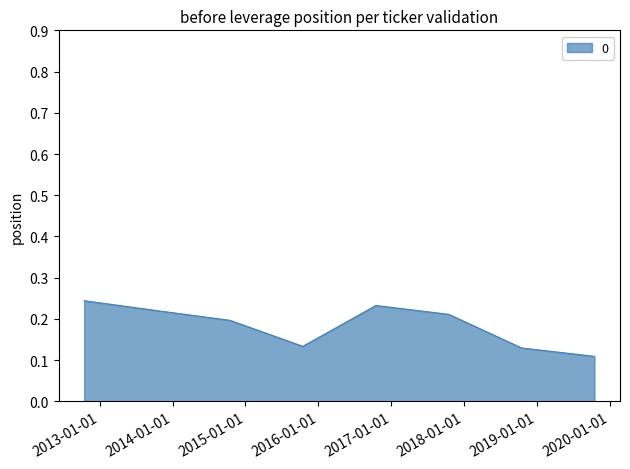

True or false: there are more than 2 points higher than both neighbors.

False